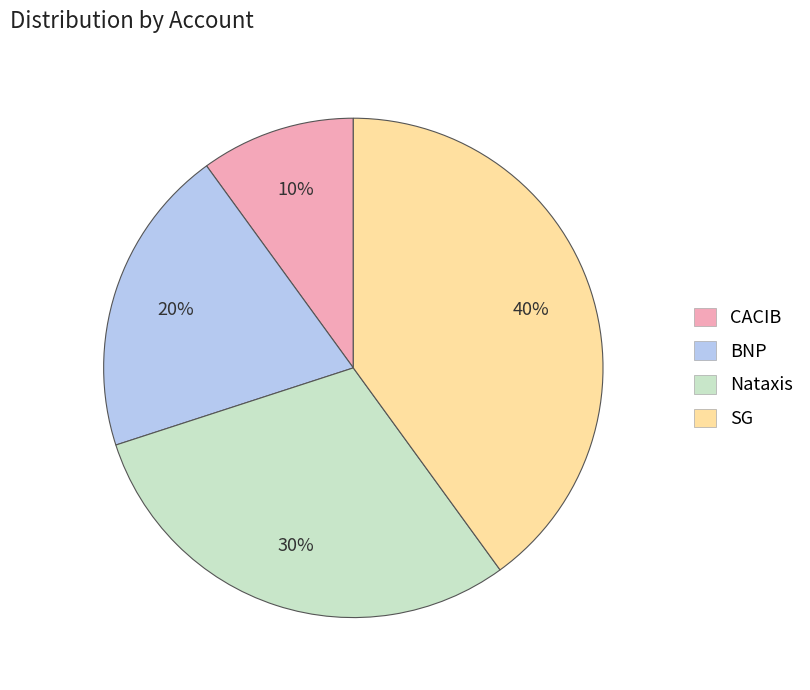

Is it true that Nataxis is 30% of the pie?

True